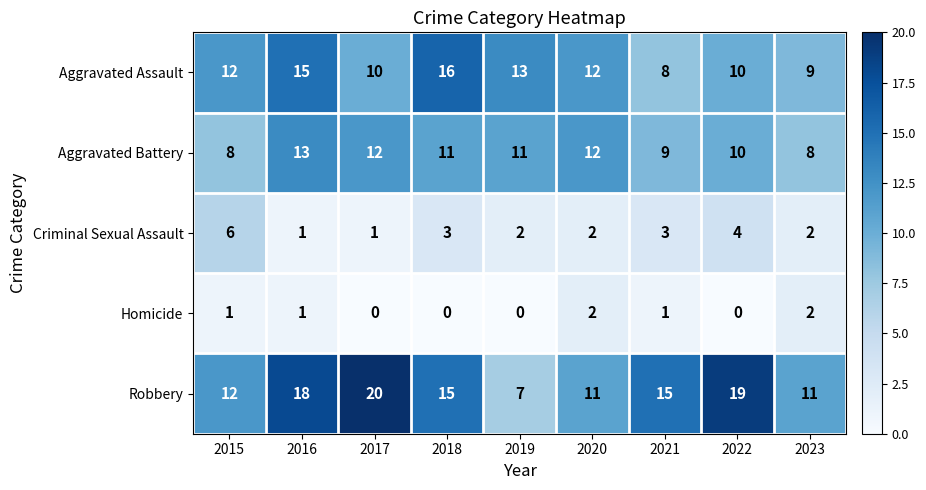

At how many categories does at least one series exceed 2?

9